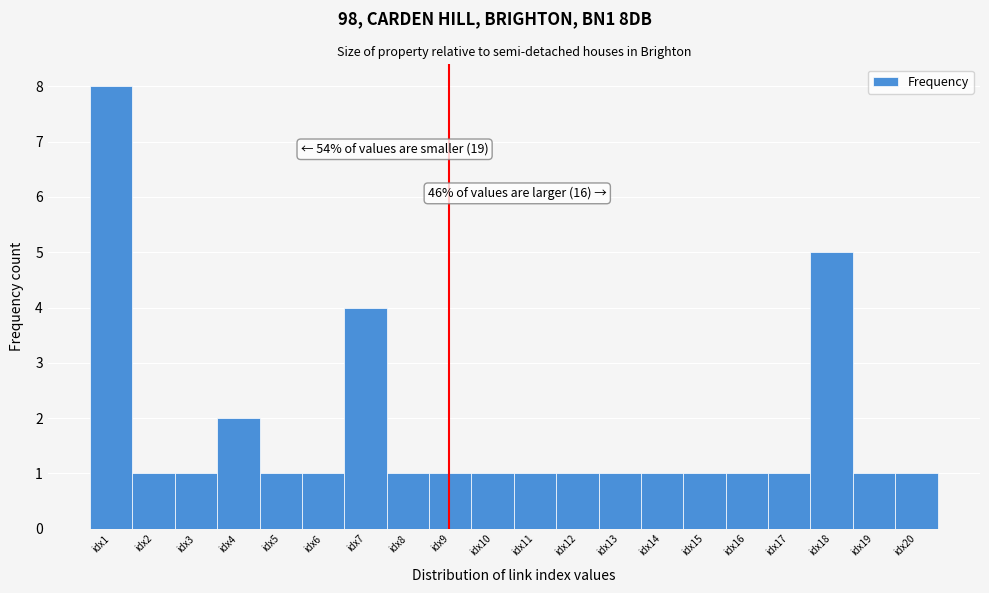

Which range on the x-axis has the tallest bar?

0.5 to 1.5